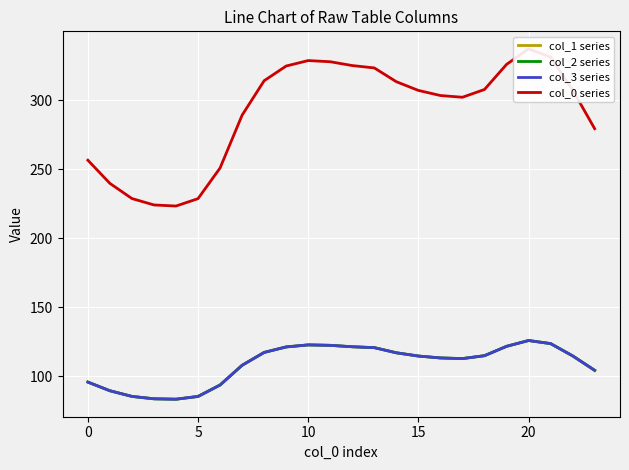

At which category is the sum across all series the highest?

20